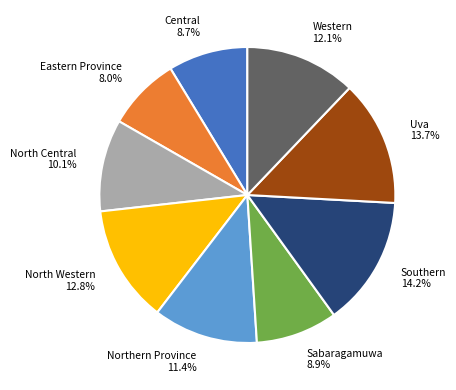

Approximately how many times larger is the value at North Central compared to Eastern Province?

1.3